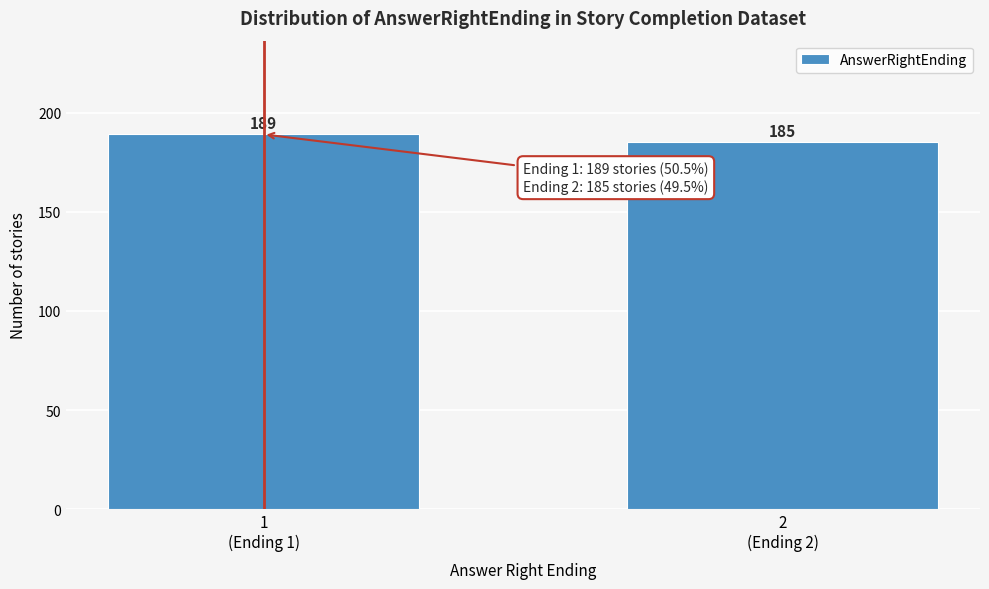

Reading left to right, transcribe all the data shown in this chart.

189	185